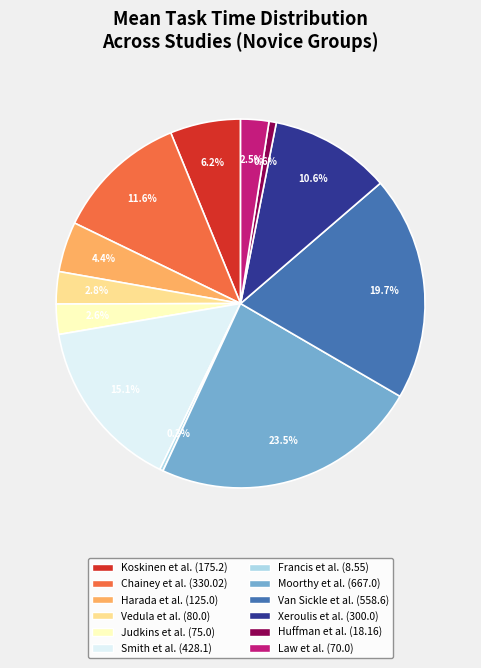

To the nearest percent, what is the difference between the Francis et al. and Smith et al. slice percentages?

15%